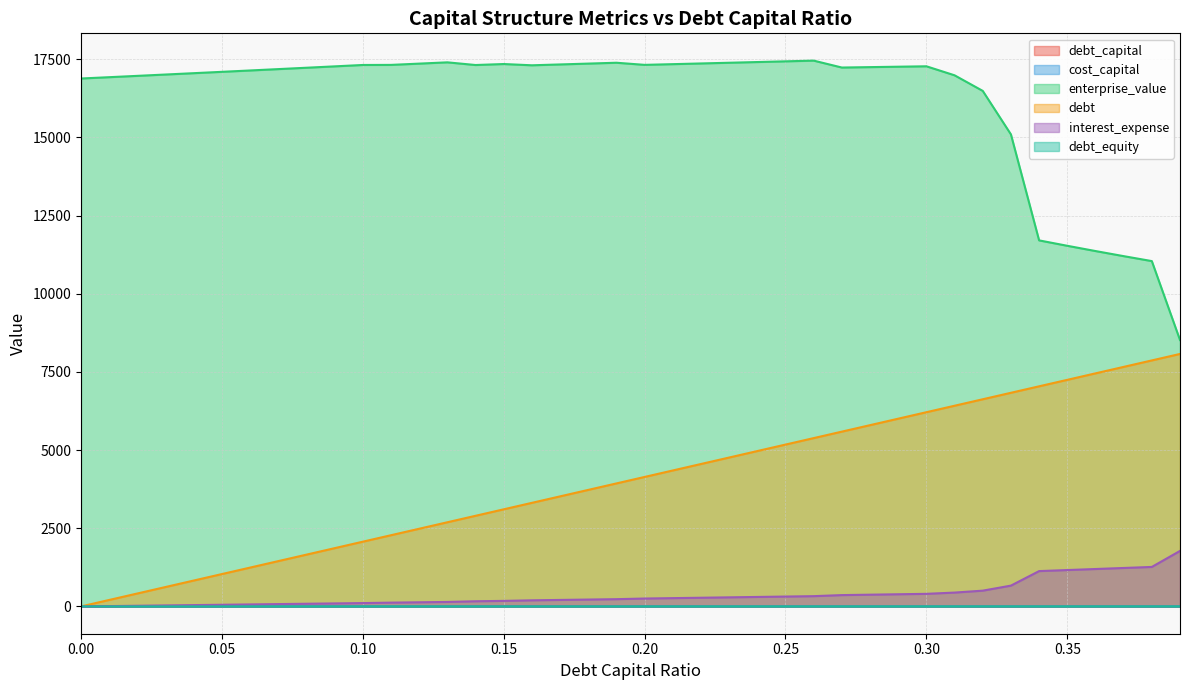

Between 0.35 and 0.07, which is larger?

0.35